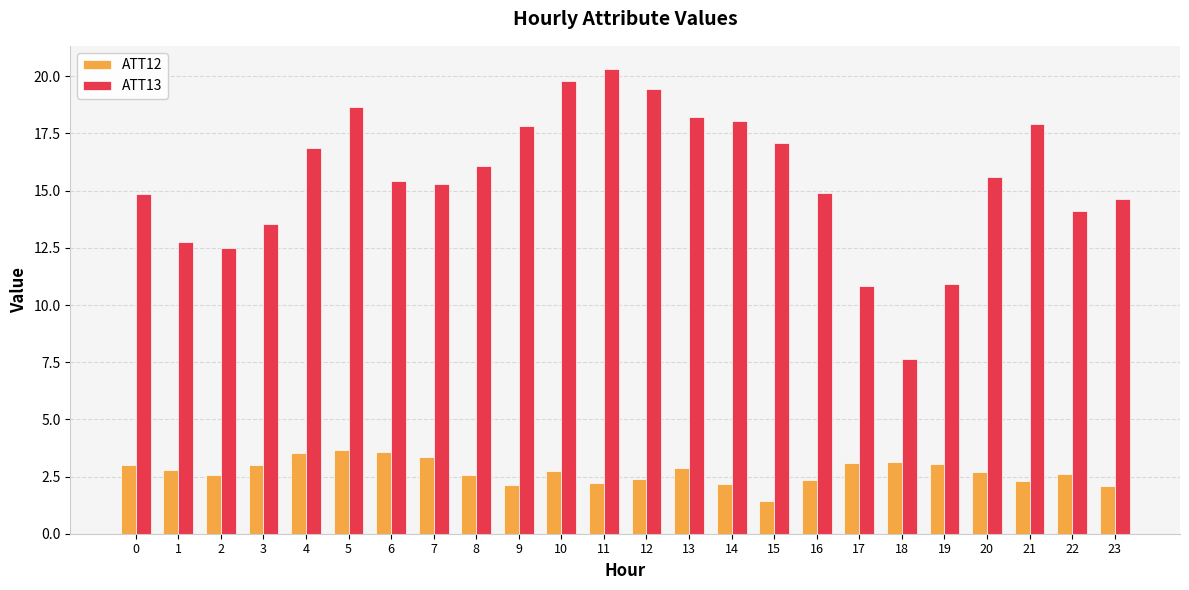

What is the sum of all ATT13 values?

373.3